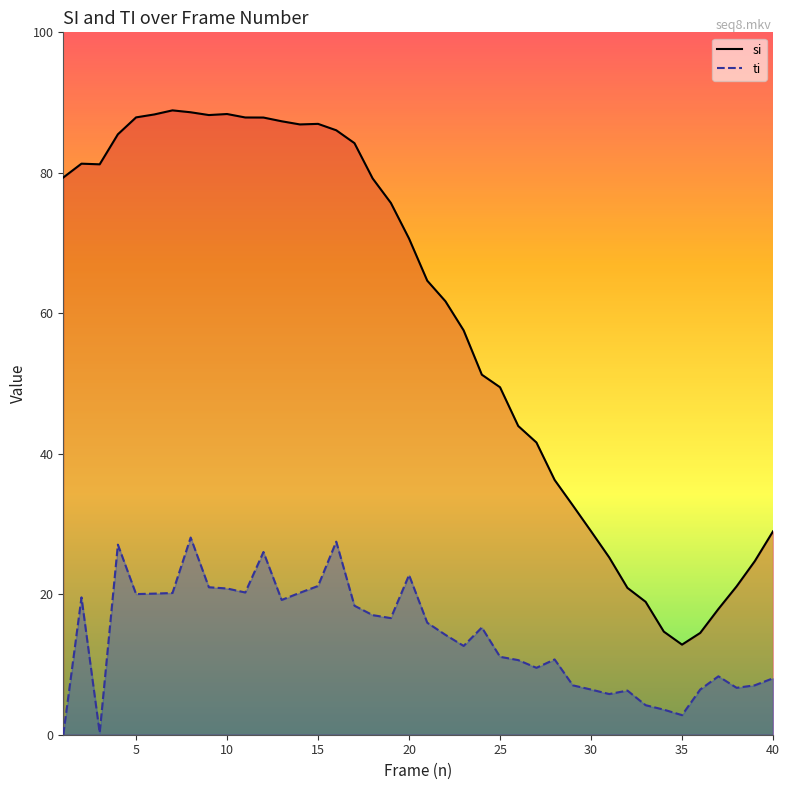

The si series shows 29.0 at 30. True or false?

True